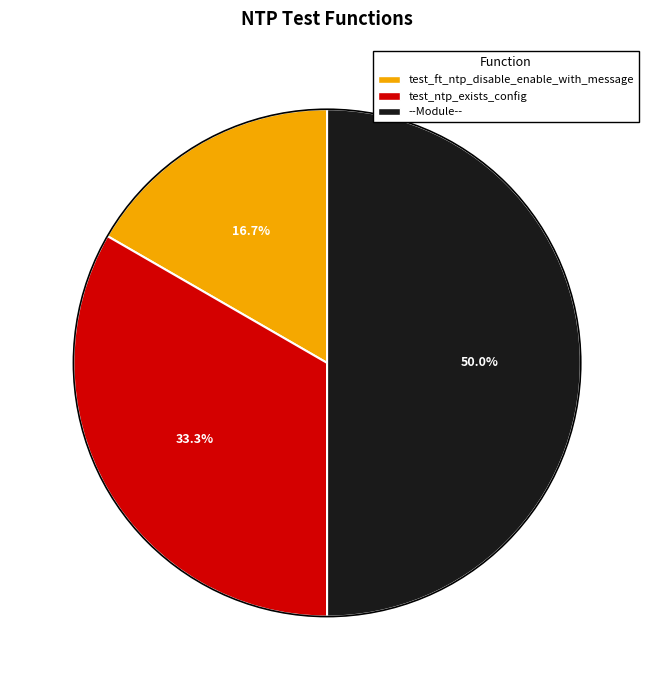

Approximately how many times larger is the value at --Module-- compared to test_ntp_exists_config?

1.5